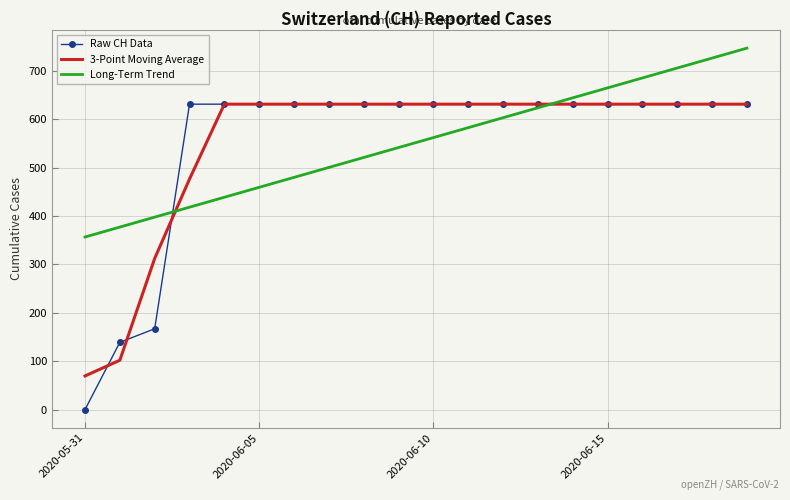

Which series has the largest range (max minus min)?

Raw CH Data